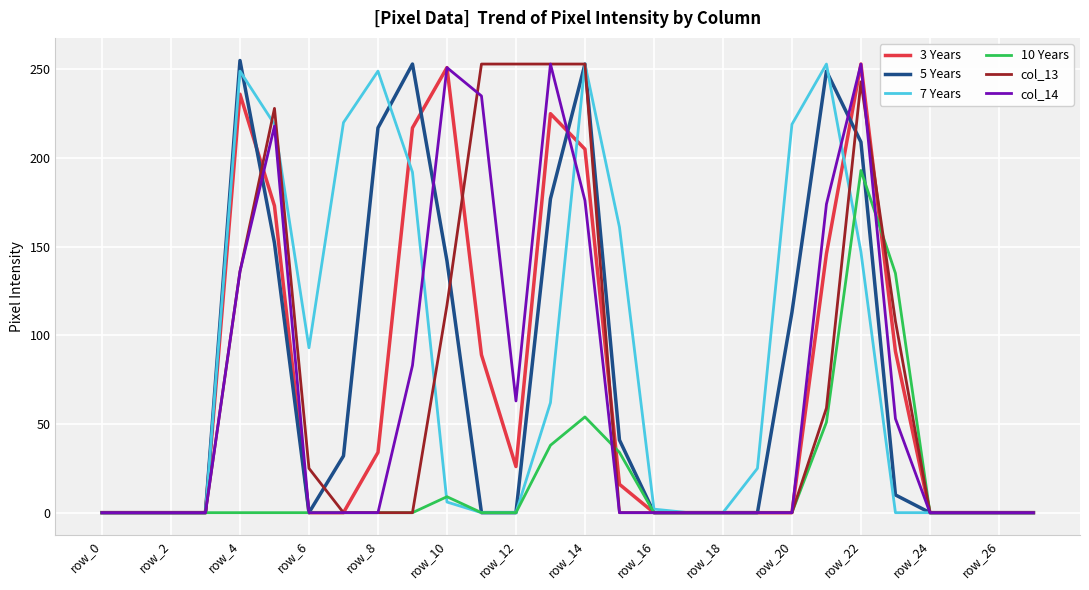

What is the greatest value displayed?

255